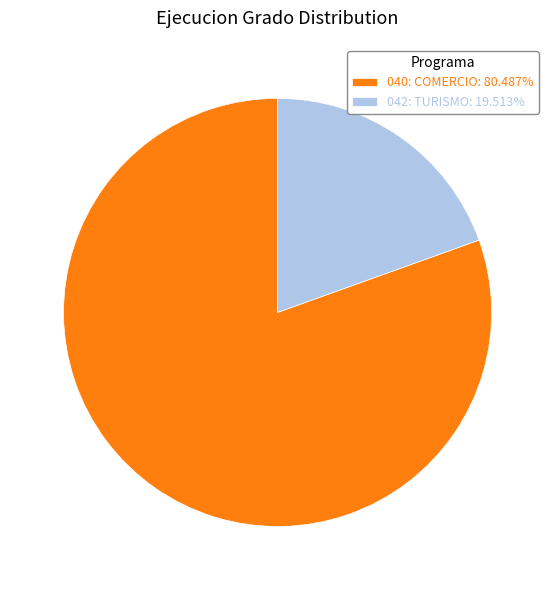

Which slice is the largest?

040: COMERCIO